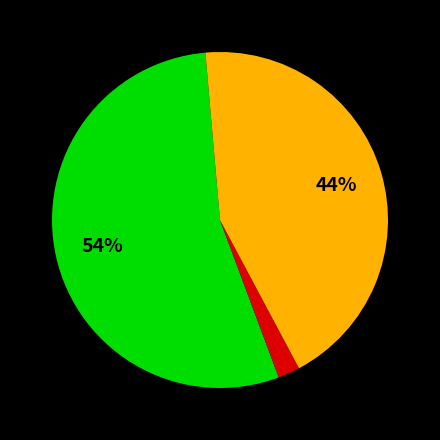

Is there any slice that represents more than half of the pie?

Yes